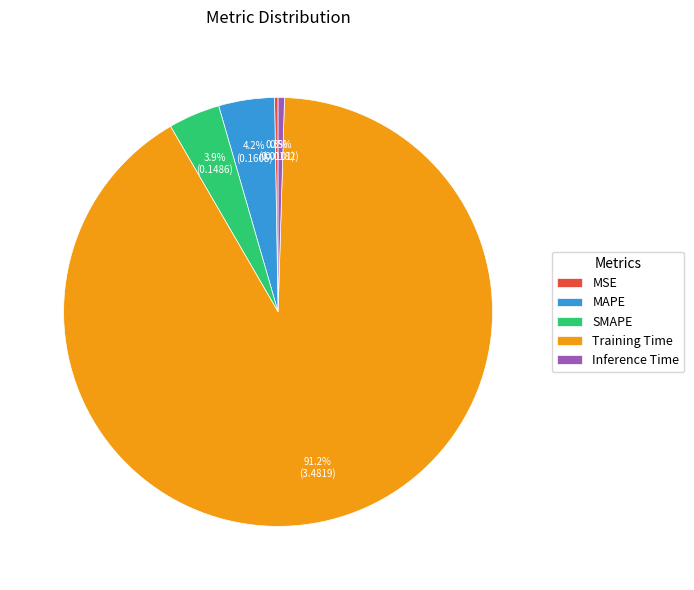

Combined, what portion of the pie is Inference Time and Training Time?

91.6%